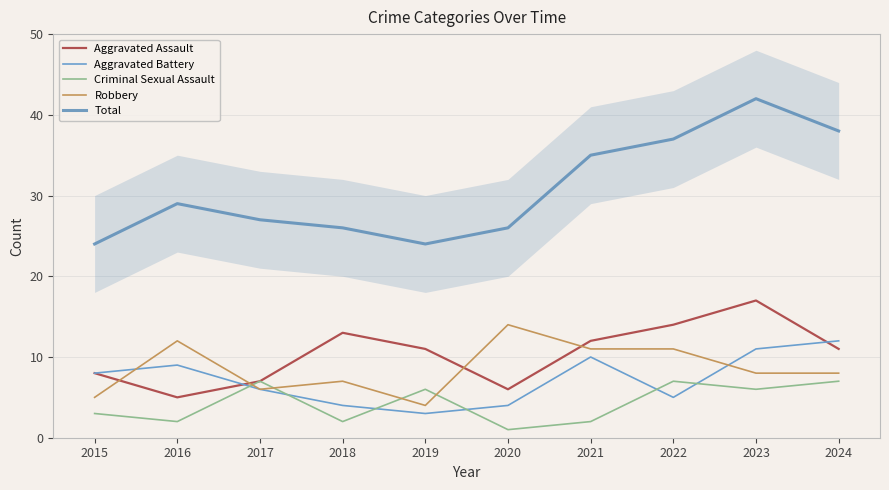

How many values in the Aggravated Assault series exceed 11?

4